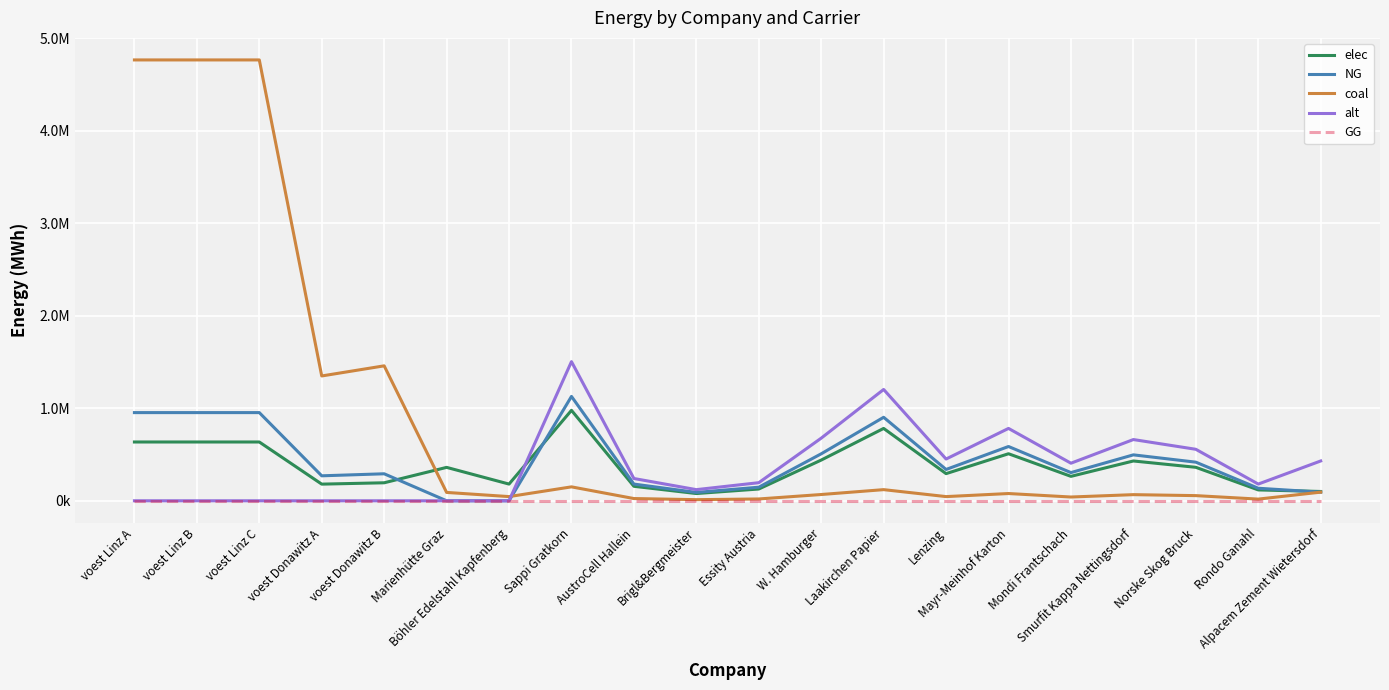

Reading left to right, list all the values displayed in this chart.

elec: voest Linz A=635096.3	voest Linz B=635096.3	voest Linz C=635096.3	voest Donawitz A=179813.1	voest Donawitz B=194392.6	Marienhütte Graz=360800.0	Böhler Edelstahl Kapfenberg=180400.0	Sappi Gratkorn=977166.7	AustroCell Hallein=156346.7	Brigl&Bergmeister=78173.3	Essity Austria=127031.7	W. Hamburger=439725.0	Laakirchen Papier=781733.3	Lenzing=293150.0	Mayr-Meinhof Karton=508126.7	Mondi Frantschach=263835.0	Smurfit Kappa Nettingsdorf=429953.3	Norske Skog Bruck=361551.7	Rondo Ganahl=117260.0	Alpacem Zement Wietersdorf=100333.3
NG: voest Linz A=952644.4	voest Linz B=952644.4	voest Linz C=952644.4	voest Donawitz A=269719.7	voest Donawitz B=291588.9	Marienhütte Graz=0.0	Böhler Edelstahl Kapfenberg=0.0	Sappi Gratkorn=1127500.0	AustroCell Hallein=180400.0	Brigl&Bergmeister=90200.0	Essity Austria=146575.0	W. Hamburger=507375.0	Laakirchen Papier=902000.0	Lenzing=338250.0	Mayr-Meinhof Karton=586300.0	Mondi Frantschach=304425.0	Smurfit Kappa Nettingsdorf=496100.0	Norske Skog Bruck=417175.0	Rondo Ganahl=135300.0	Alpacem Zement Wietersdorf=93166.7
coal: voest Linz A=4763222.2	voest Linz B=4763222.2	voest Linz C=4763222.2	voest Donawitz A=1348598.6	voest Donawitz B=1457944.4	Marienhütte Graz=90200.0	Böhler Edelstahl Kapfenberg=45100.0	Sappi Gratkorn=150333.3	AustroCell Hallein=24053.3	Brigl&Bergmeister=12026.7	Essity Austria=19543.3	W. Hamburger=67650.0	Laakirchen Papier=120266.7	Lenzing=45100.0	Mayr-Meinhof Karton=78173.3	Mondi Frantschach=40590.0	Smurfit Kappa Nettingsdorf=66146.7	Norske Skog Bruck=55623.3	Rondo Ganahl=18040.0	Alpacem Zement Wietersdorf=93166.7
alt: voest Linz A=0.0	voest Linz B=0.0	voest Linz C=0.0	voest Donawitz A=0.0	voest Donawitz B=0.0	Marienhütte Graz=0.0	Böhler Edelstahl Kapfenberg=0.0	Sappi Gratkorn=1503333.3	AustroCell Hallein=240533.3	Brigl&Bergmeister=120266.7	Essity Austria=195433.3	W. Hamburger=676500.0	Laakirchen Papier=1202666.7	Lenzing=451000.0	Mayr-Meinhof Karton=781733.3	Mondi Frantschach=405900.0	Smurfit Kappa Nettingsdorf=661466.7	Norske Skog Bruck=556233.3	Rondo Ganahl=180400.0	Alpacem Zement Wietersdorf=430000.0
GG: voest Linz A=0.0	voest Linz B=0.0	voest Linz C=0.0	voest Donawitz A=0.0	voest Donawitz B=0.0	Marienhütte Graz=0.0	Böhler Edelstahl Kapfenberg=0.0	Sappi Gratkorn=0.0	AustroCell Hallein=0.0	Brigl&Bergmeister=0.0	Essity Austria=0.0	W. Hamburger=0.0	Laakirchen Papier=0.0	Lenzing=0.0	Mayr-Meinhof Karton=0.0	Mondi Frantschach=0.0	Smurfit Kappa Nettingsdorf=0.0	Norske Skog Bruck=0.0	Rondo Ganahl=0.0	Alpacem Zement Wietersdorf=0.0